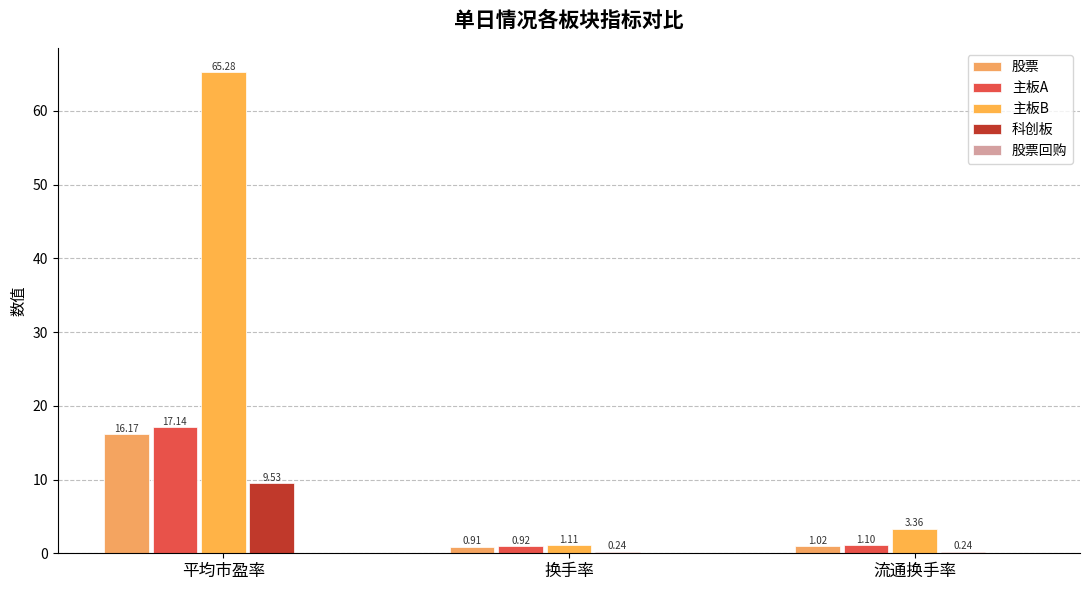

What position from the right is 流通换手率?

1